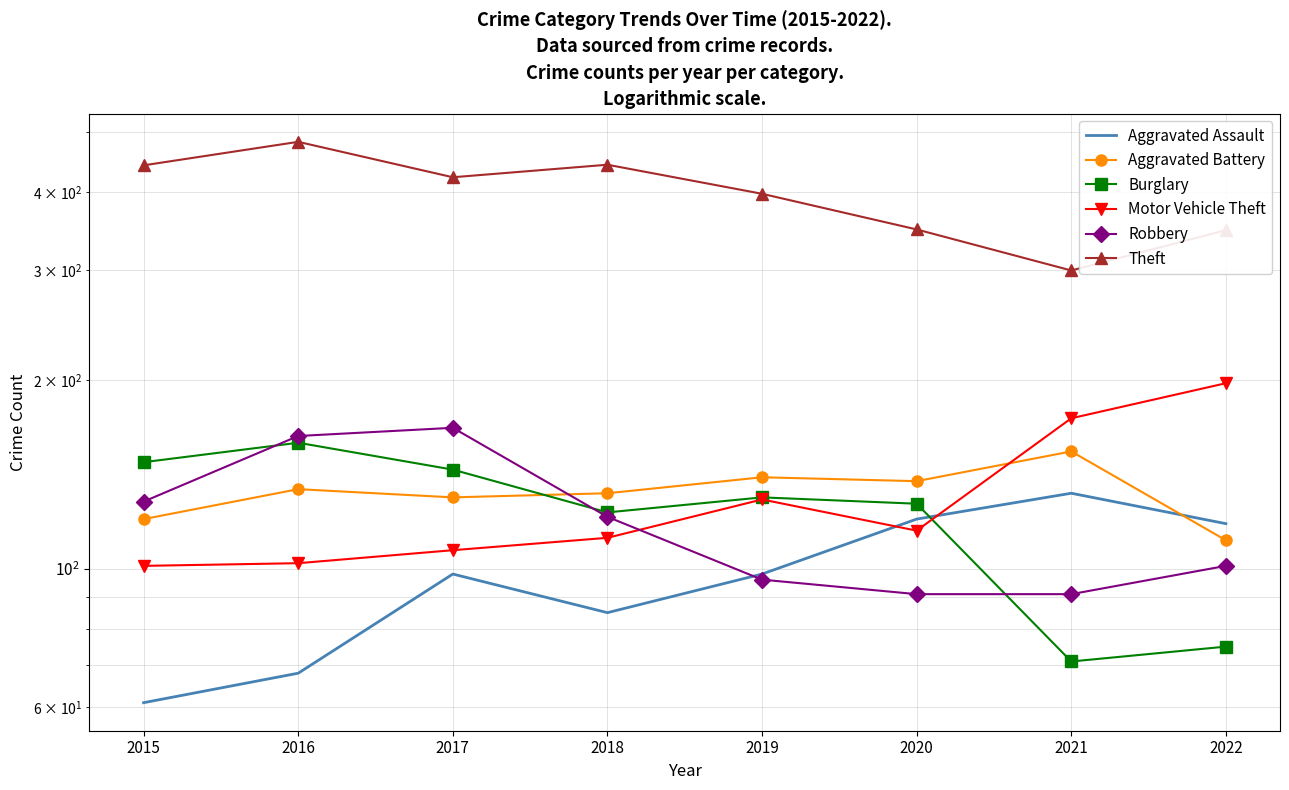

What is the value of the Aggravated Battery point at the 3rd from the left?

130